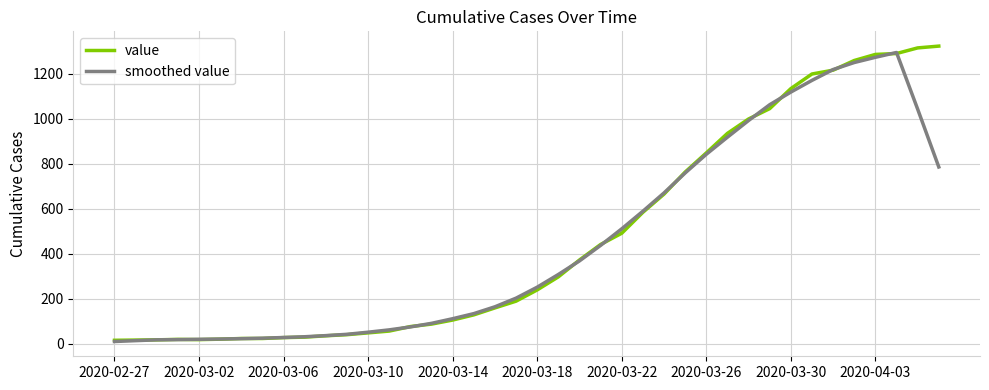

Reading left to right, transcribe all the data shown in this chart.

value: 15.0	16.0	17.0	19.0	18.0	20.0	23.0	23.0	27.0	29.0	35.0	40.0	48.0	56.0	76.0	87.0	105.0	128.0	159.0	189.0	239.0	297.0	372.0	441.0	491.0	584.0	665.0	763.0	848.0	935.0	999.0	1045.0	1134.0	1199.0	1216.0	1259.0	1286.0	1290.0	1315.0	1323.0
smoothed value: 9.6	13.4	17.0	18.0	19.4	20.6	22.2	24.4	27.4	30.8	35.8	41.6	51.0	61.4	74.4	90.4	111.0	133.6	164.0	202.4	251.2	307.6	368.0	437.0	510.6	588.8	670.2	759.0	842.0	918.0	992.2	1062.4	1118.6	1170.6	1218.8	1250.0	1273.2	1294.6	1042.8	785.6